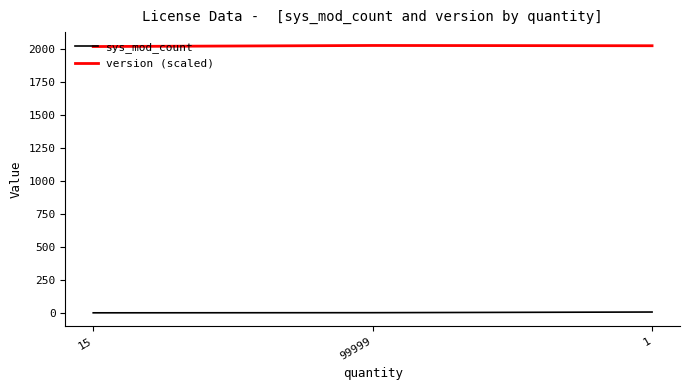

Count the number of data series in this chart.

2